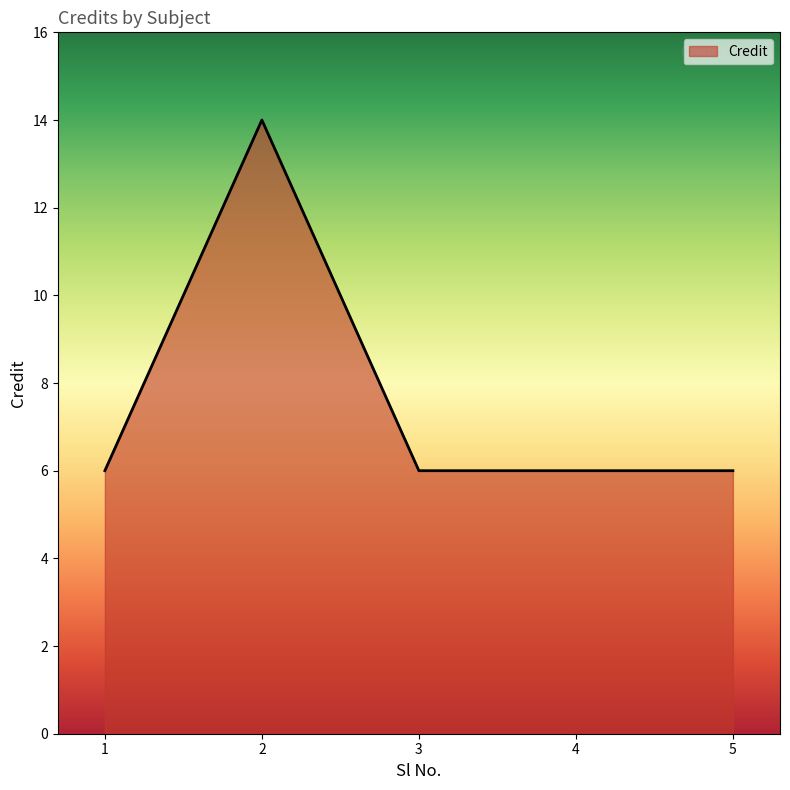

Reading left to right, transcribe all the data shown in this chart.

6	14	6	6	6